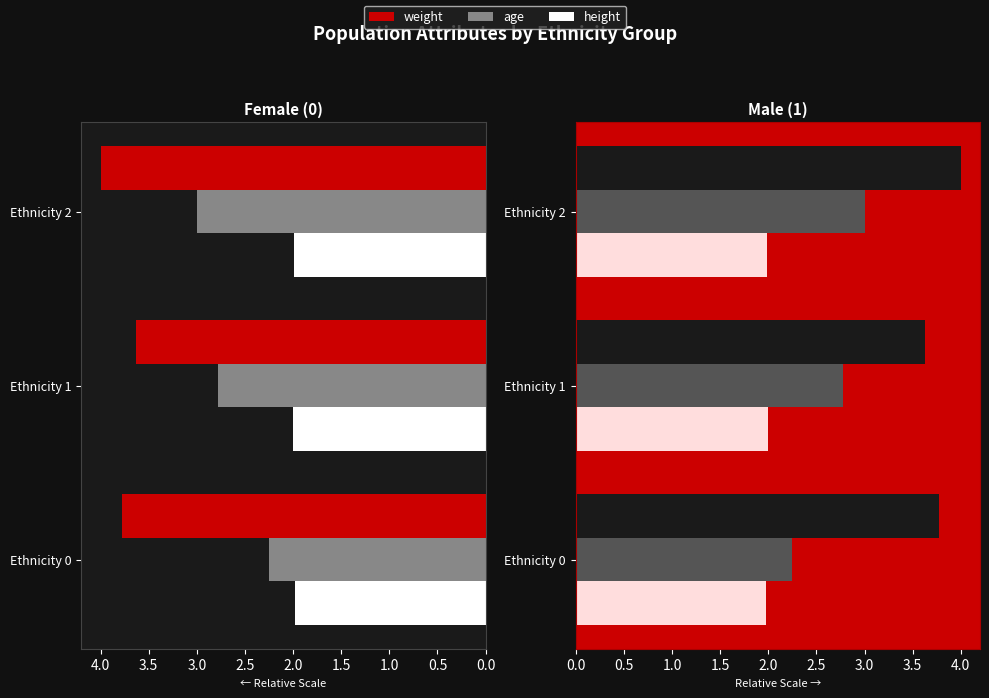

What is the maximum value shown in the chart?

4.0